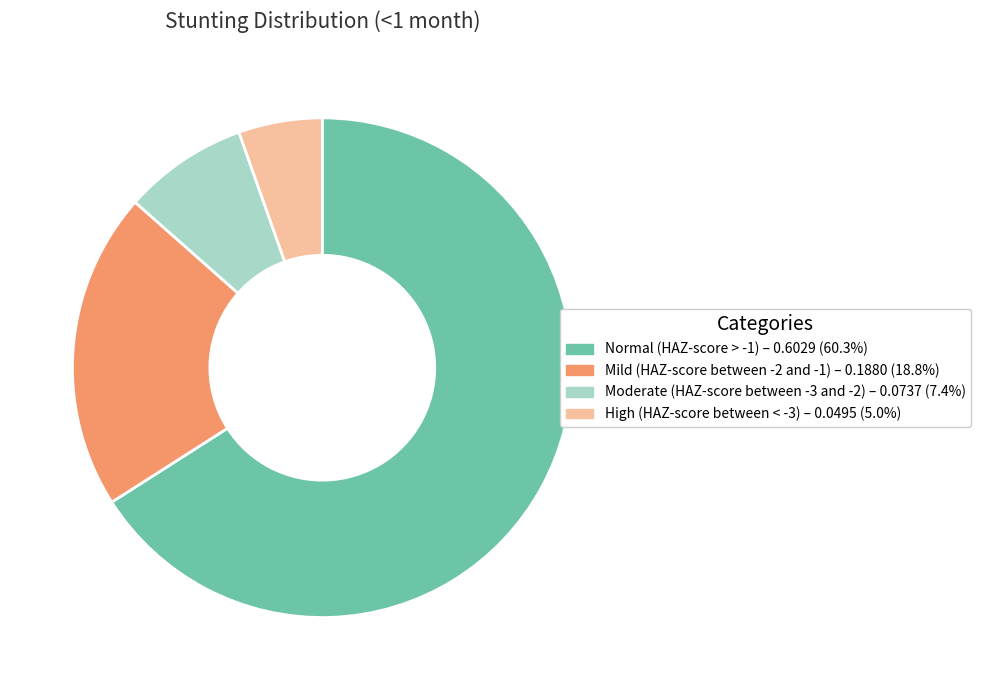

Is Normal (HAZ-score > -1) the majority of the pie?

Yes